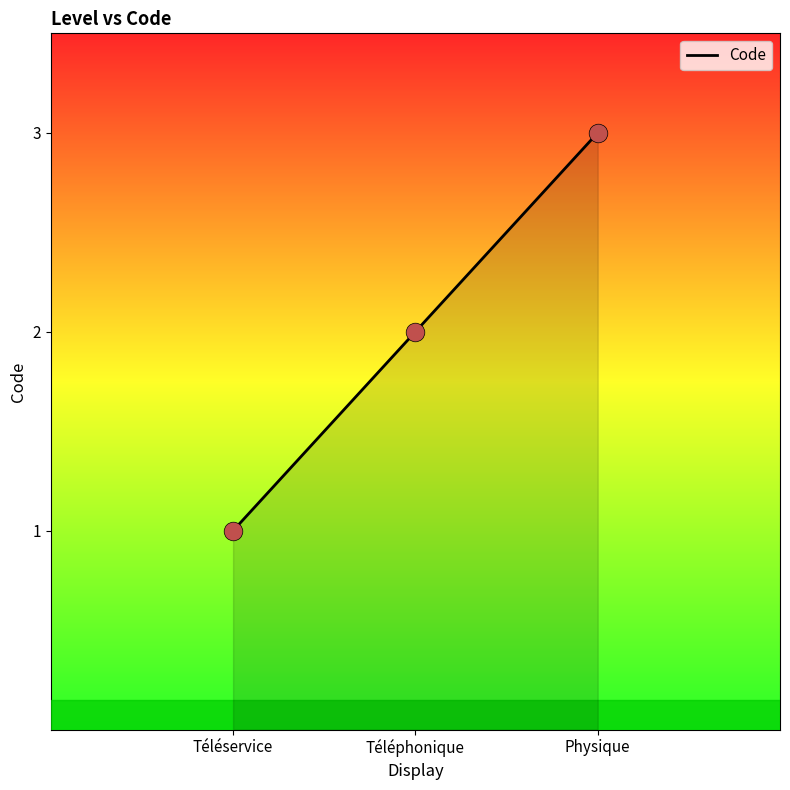

Which has a higher value, Téléservice or Physique?

Physique